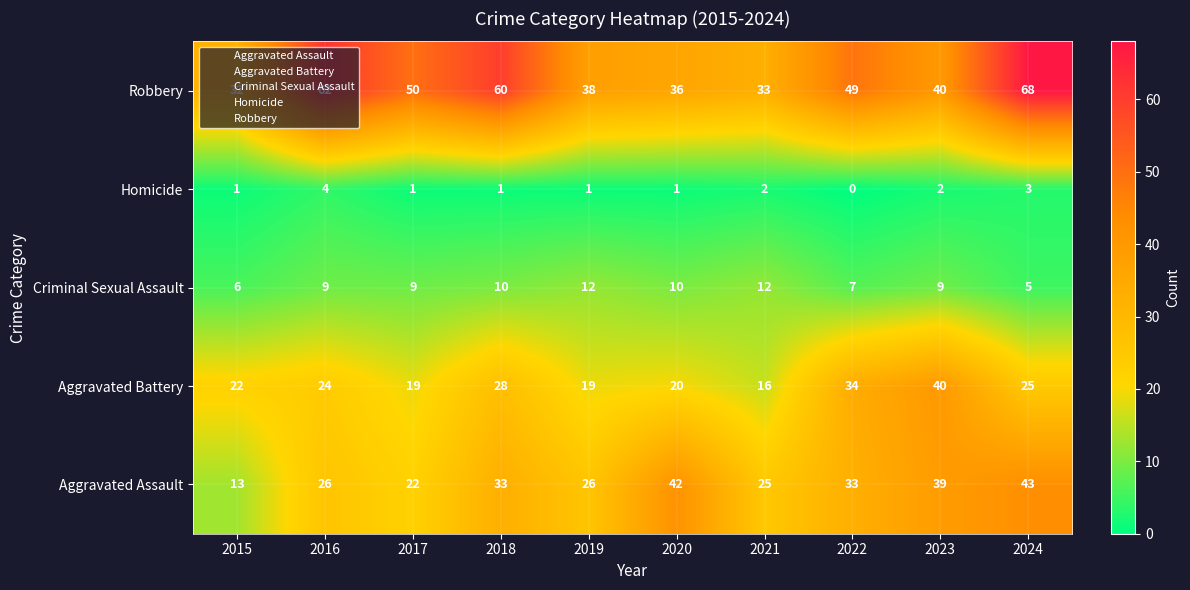

The Aggravated Assault series shows 25 at 2021. True or false?

True